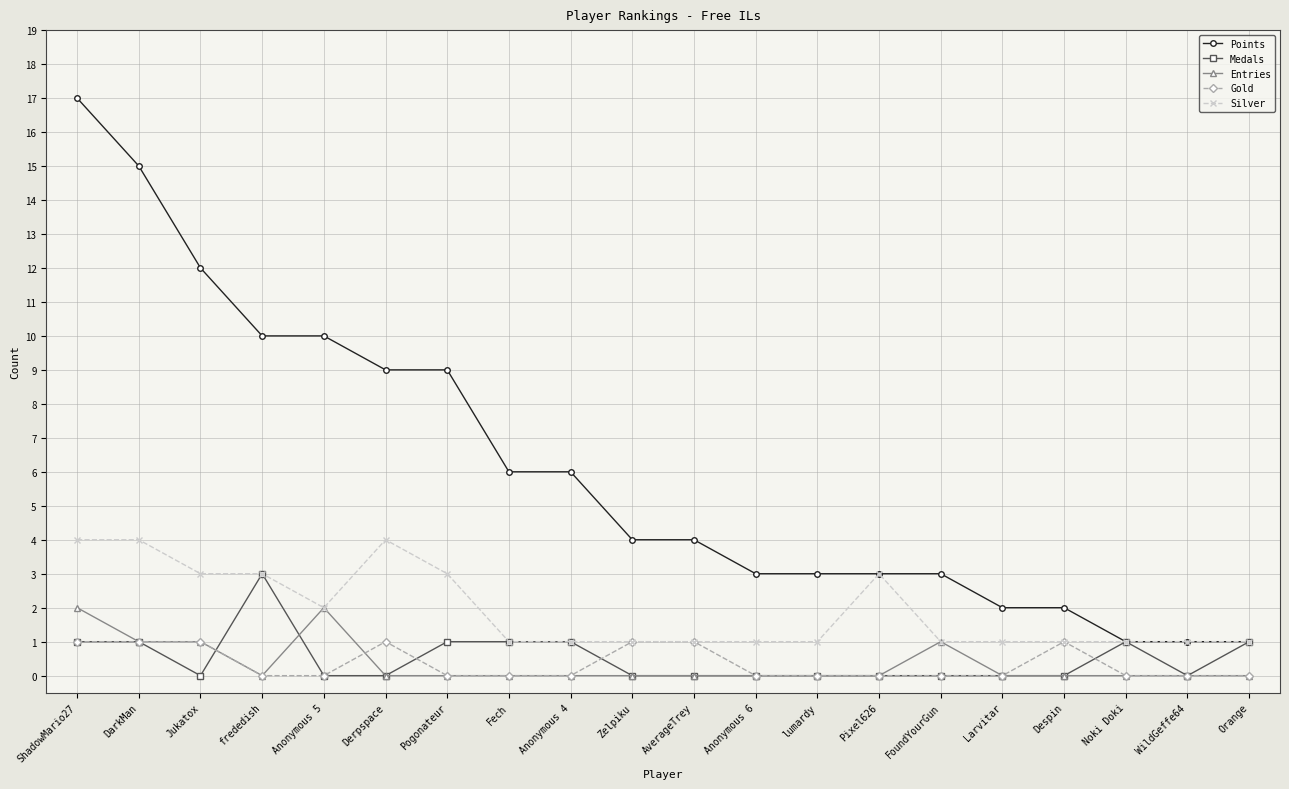

Which series has the widest spread of values?

Points